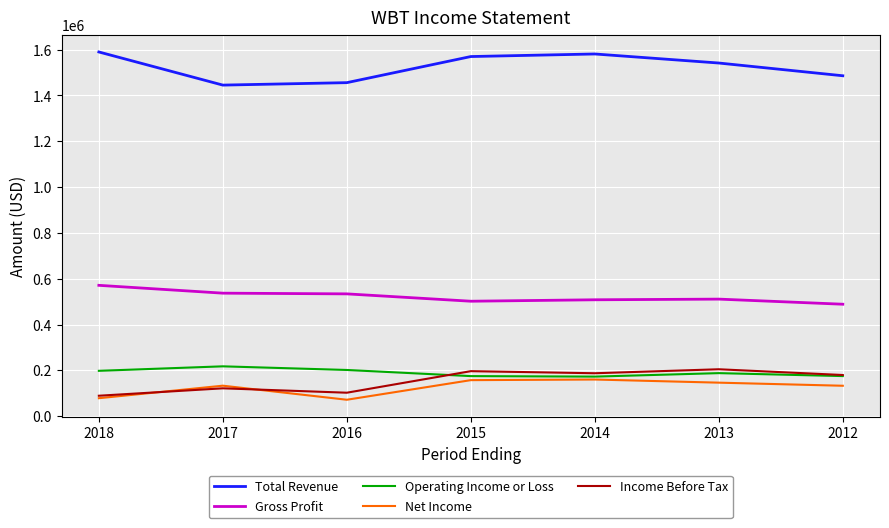

What is the difference between the second highest and minimum values in the Net Income series?

85600